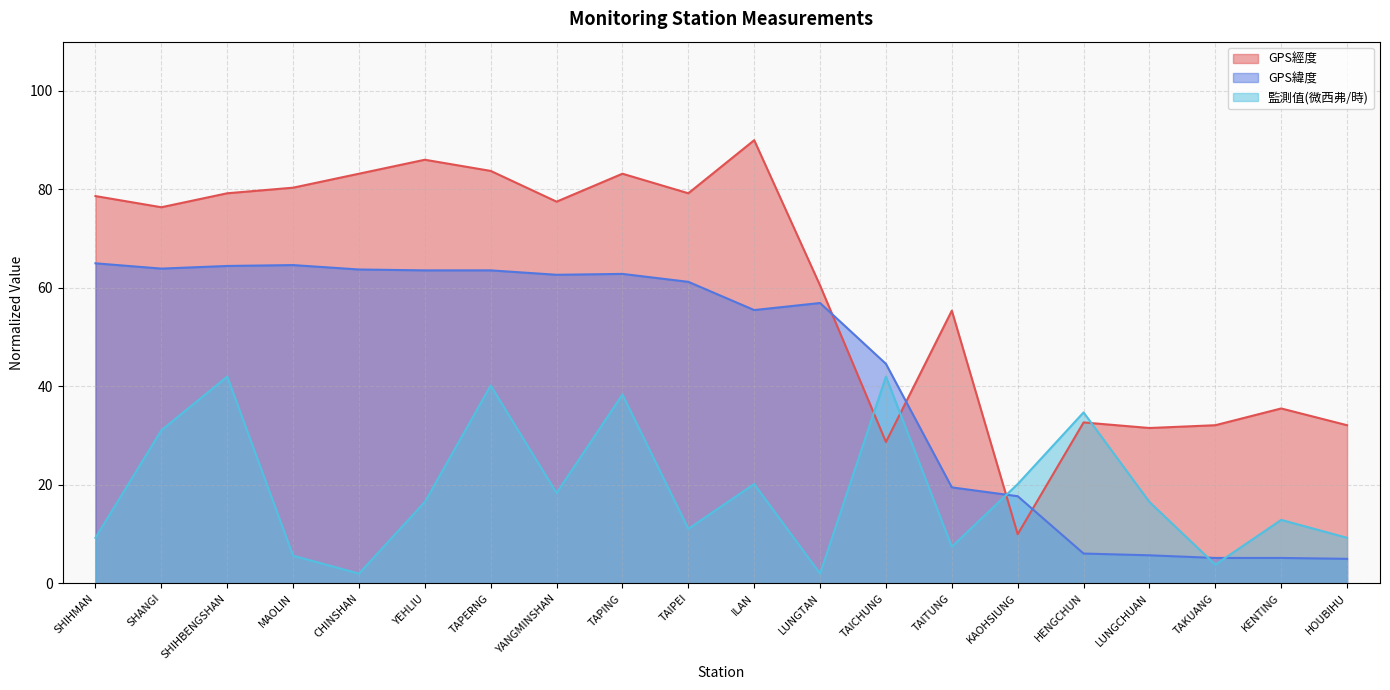

True or false: GPS緯度 and 監測值(微西弗/時) intersect in this chart.

True